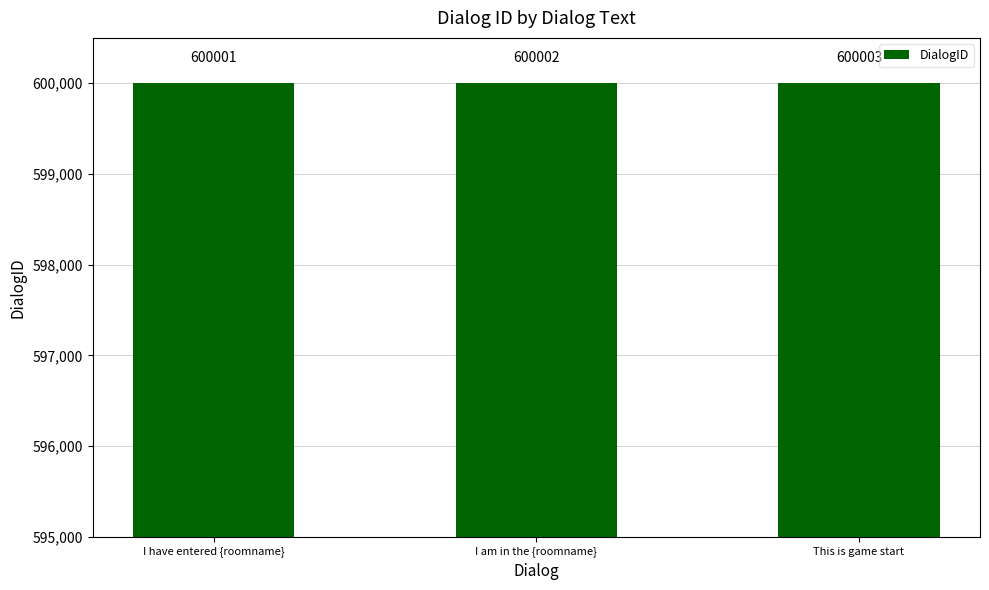

Reading left to right, transcribe all the data shown in this chart.

I have entered {roomname}=600001	I am in the {roomname}=600002	This is game start=600003